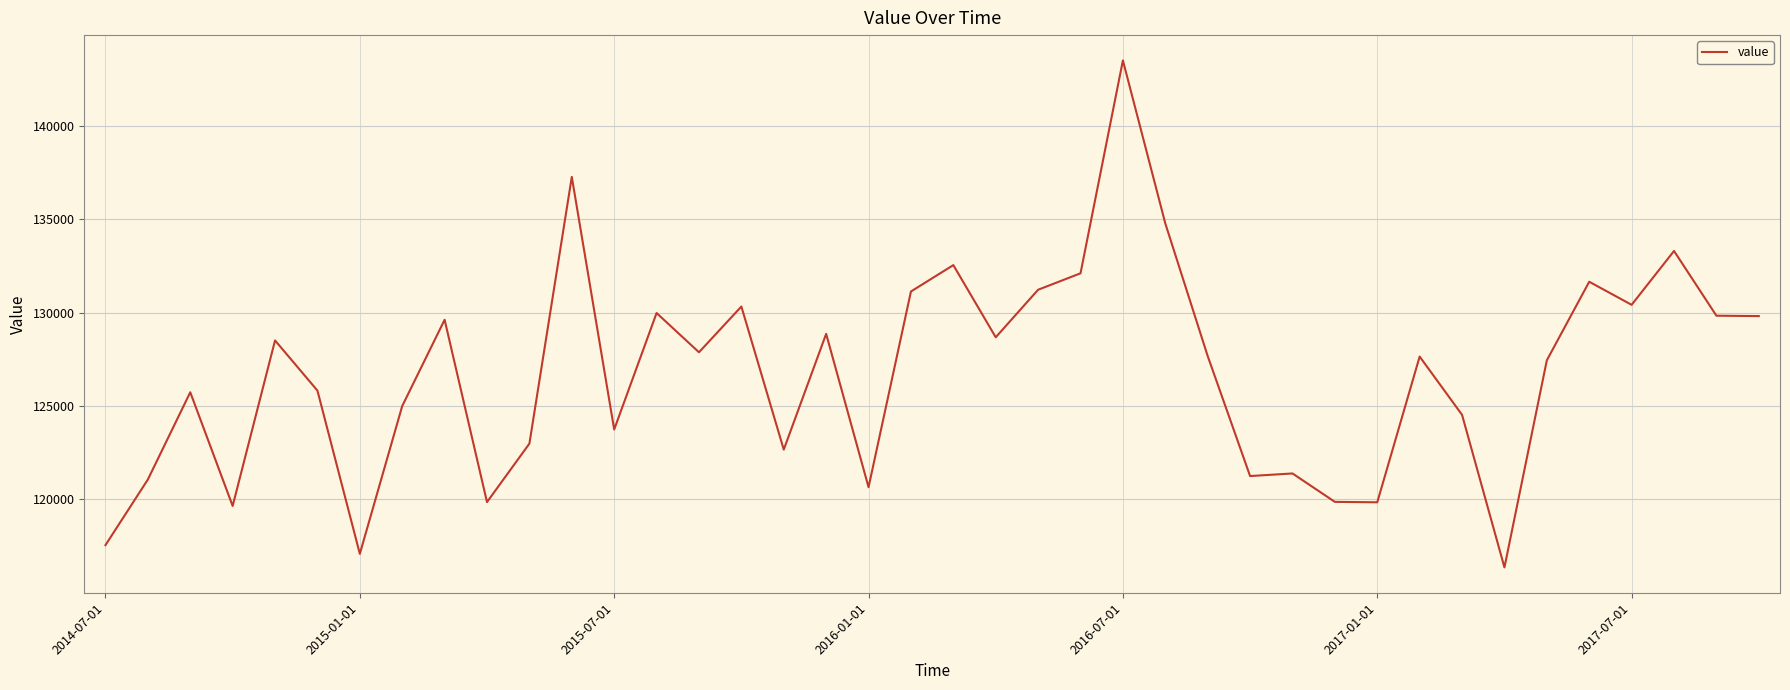

What is the difference between the maximum and minimum values?

27149